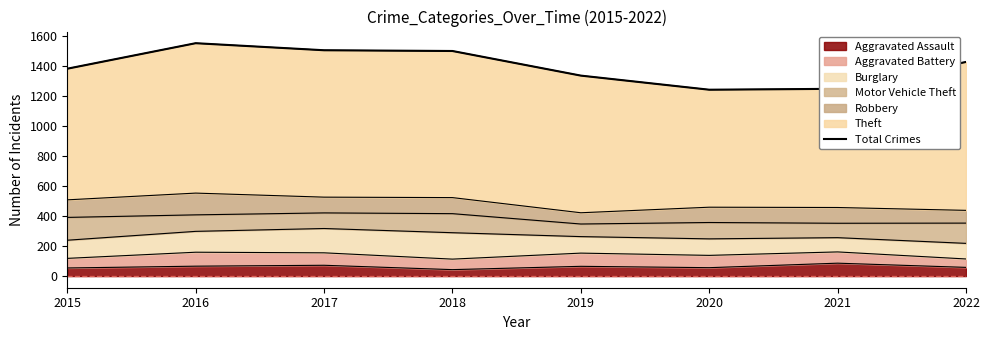

What is the difference between the values at 2021 and 2019?

88